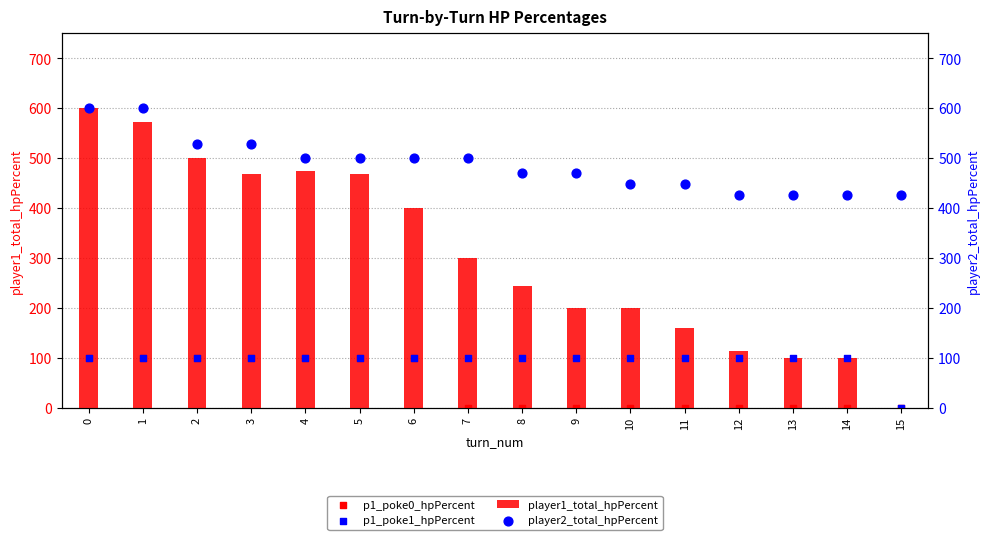

Is the value of p1_poke1_hpPercent at 2 greater than the value of p1_poke0_hpPercent at 13?

Yes